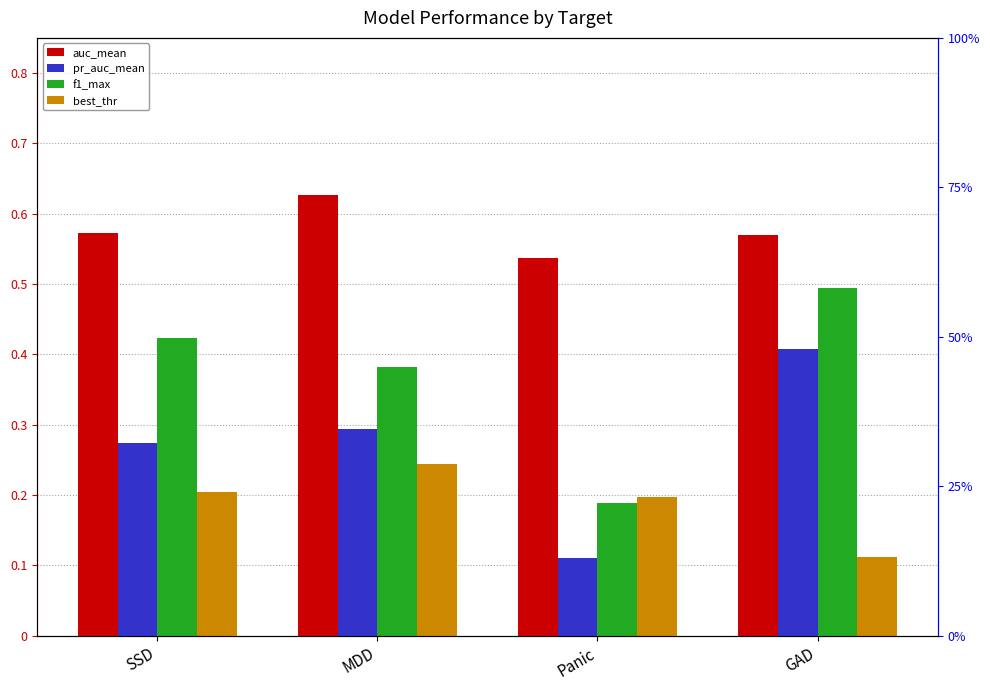

What is the maximum value shown in the chart?

0.6